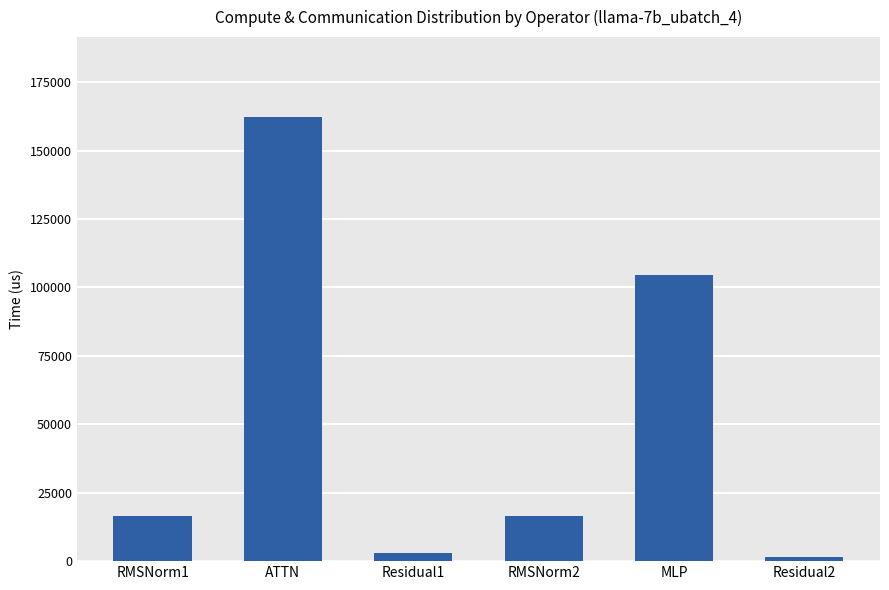

At which label is the value closest to 81885?

MLP